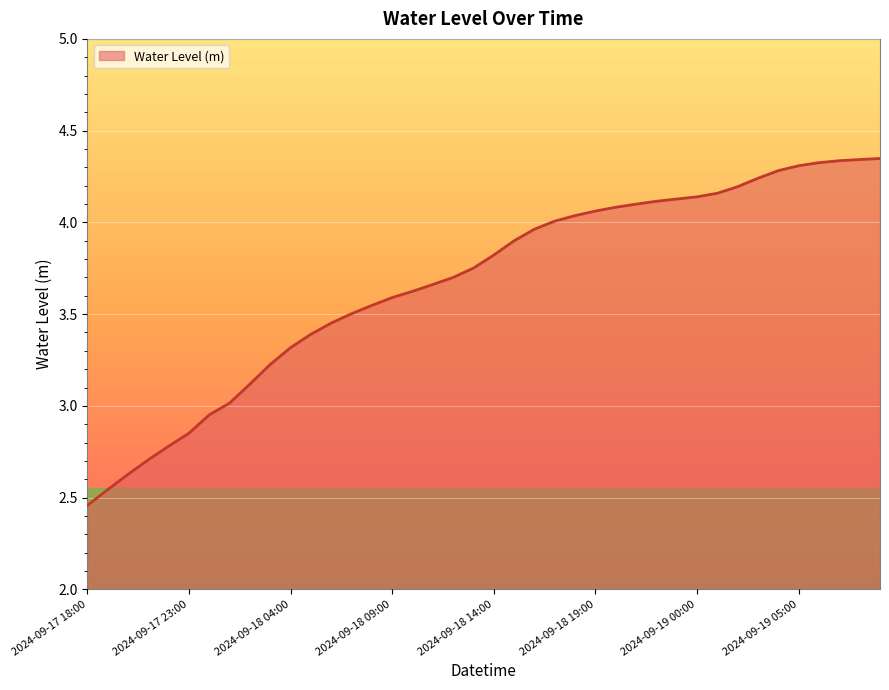

What is the difference between the maximum and minimum values?

1.9